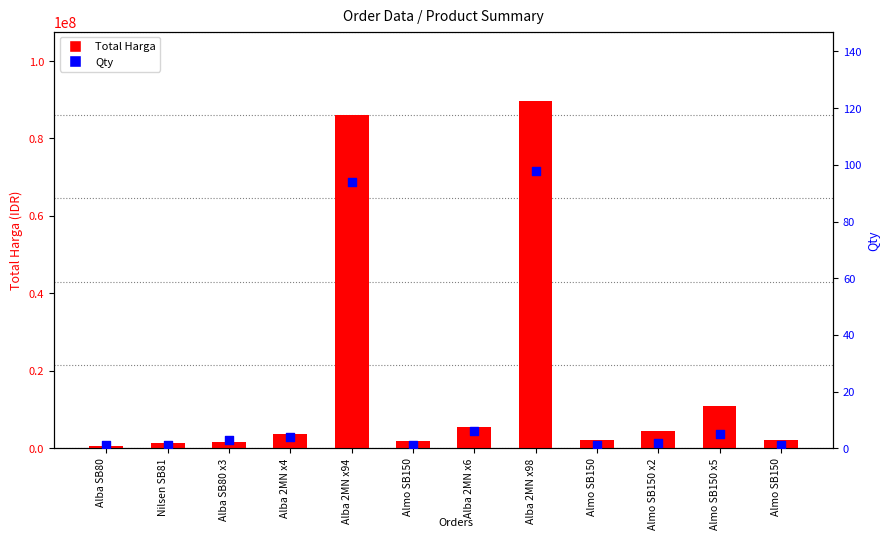

What is the total value across all series at Almo SB150?

1899001